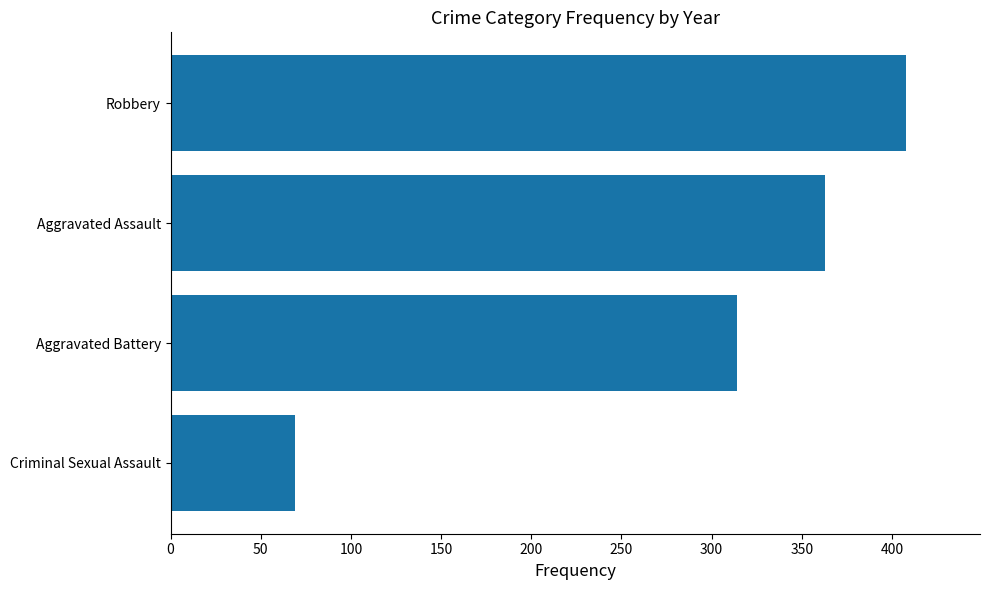

Rank the categories by value from lowest to highest.

Criminal Sexual Assault, Aggravated Battery, Aggravated Assault, Robbery